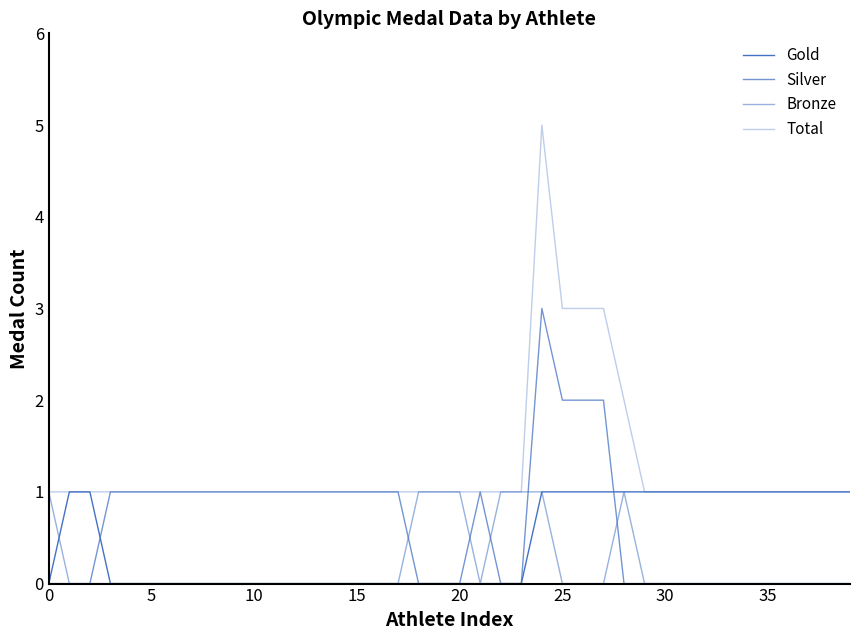

Which category has the lowest value in the Bronze series?

5